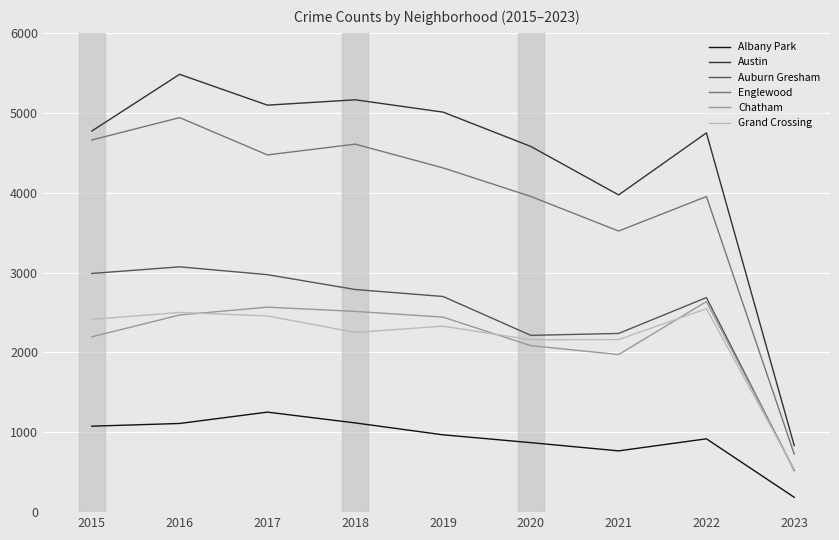

What is the total value across all series at 2017?

18814